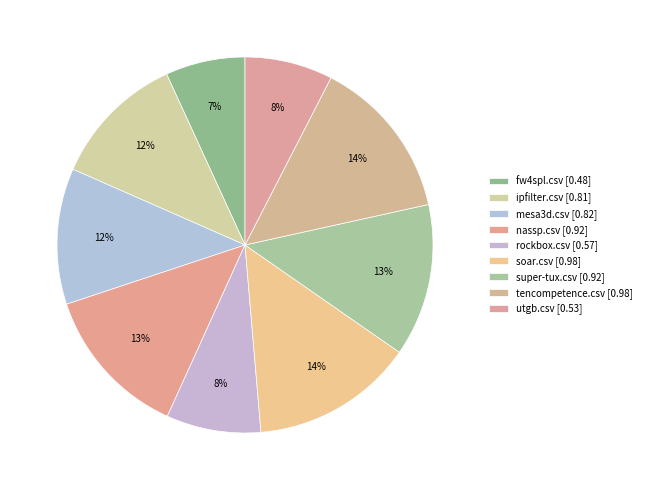

To the nearest percent, what is the average slice percentage?

11%